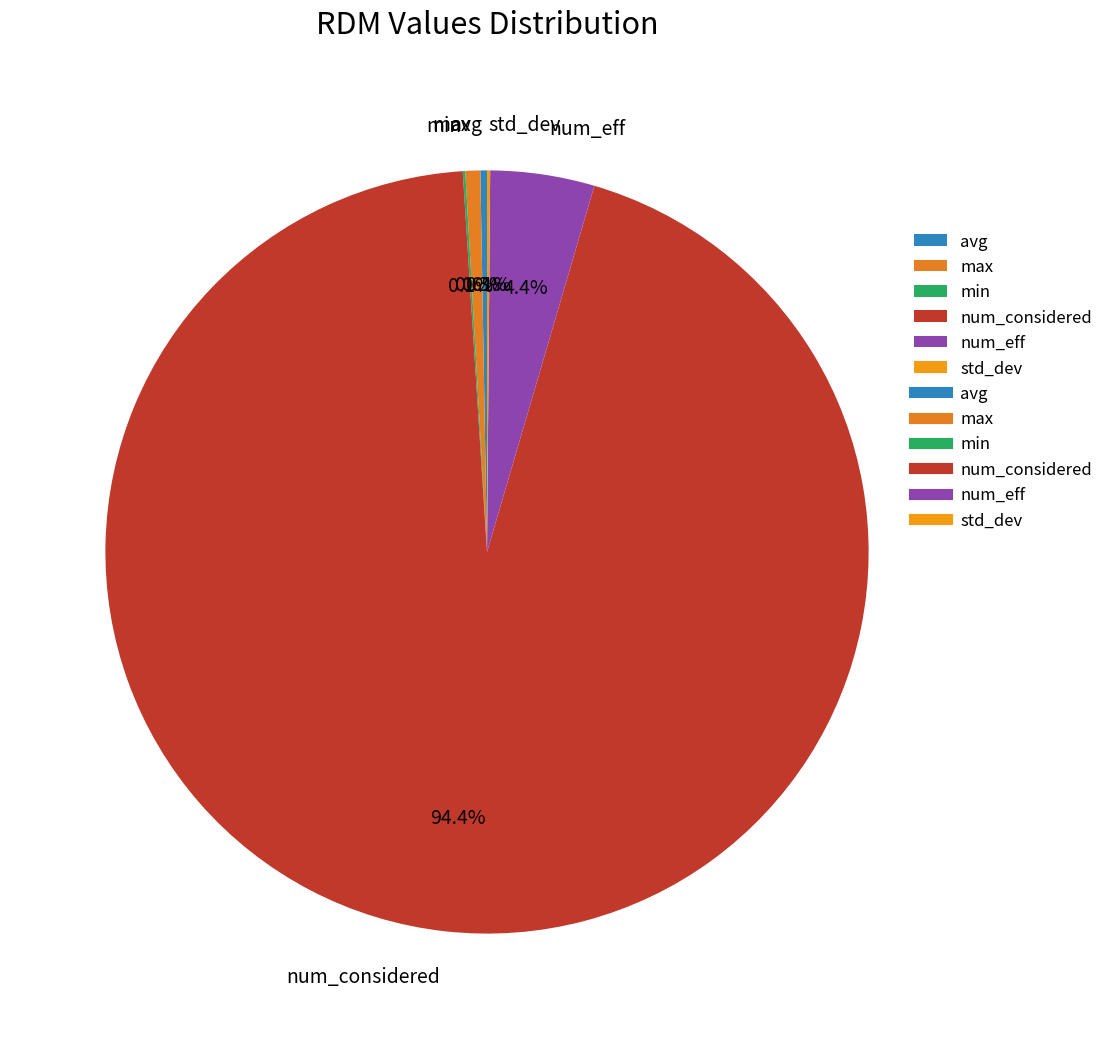

Is there any slice that represents more than half of the pie?

Yes